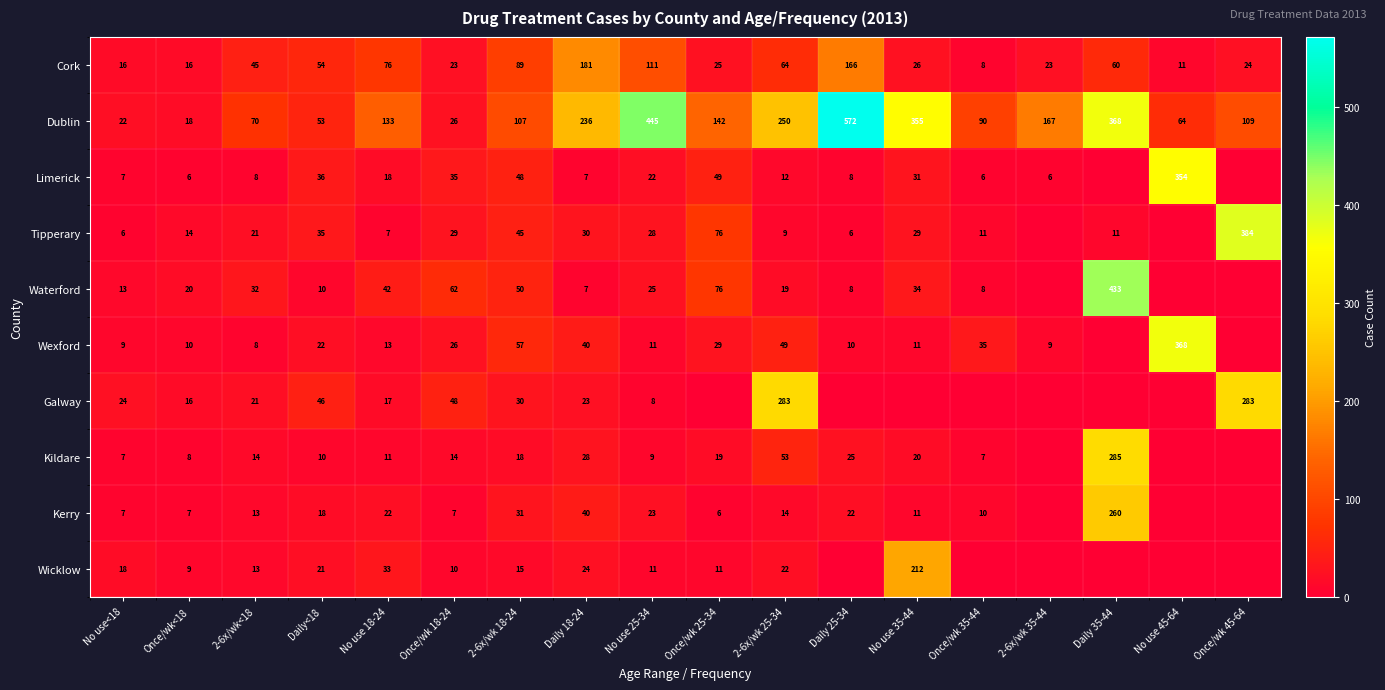

At how many categories does at least one series exceed 269?

7